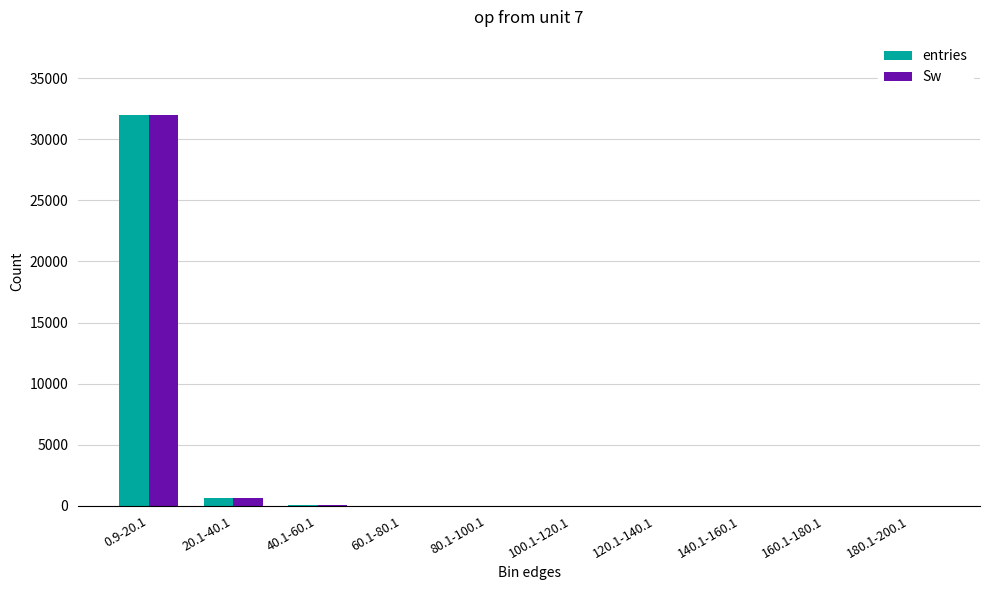

Which label corresponds to the largest value in the chart?

0.9-20.1